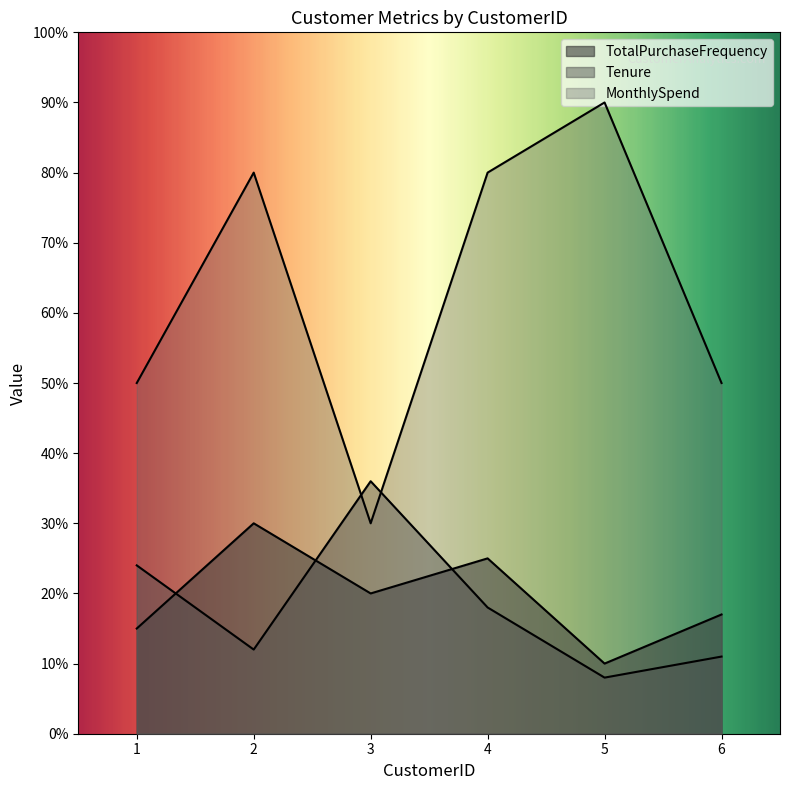

What is the approximate value of MonthlySpend at 3?

30